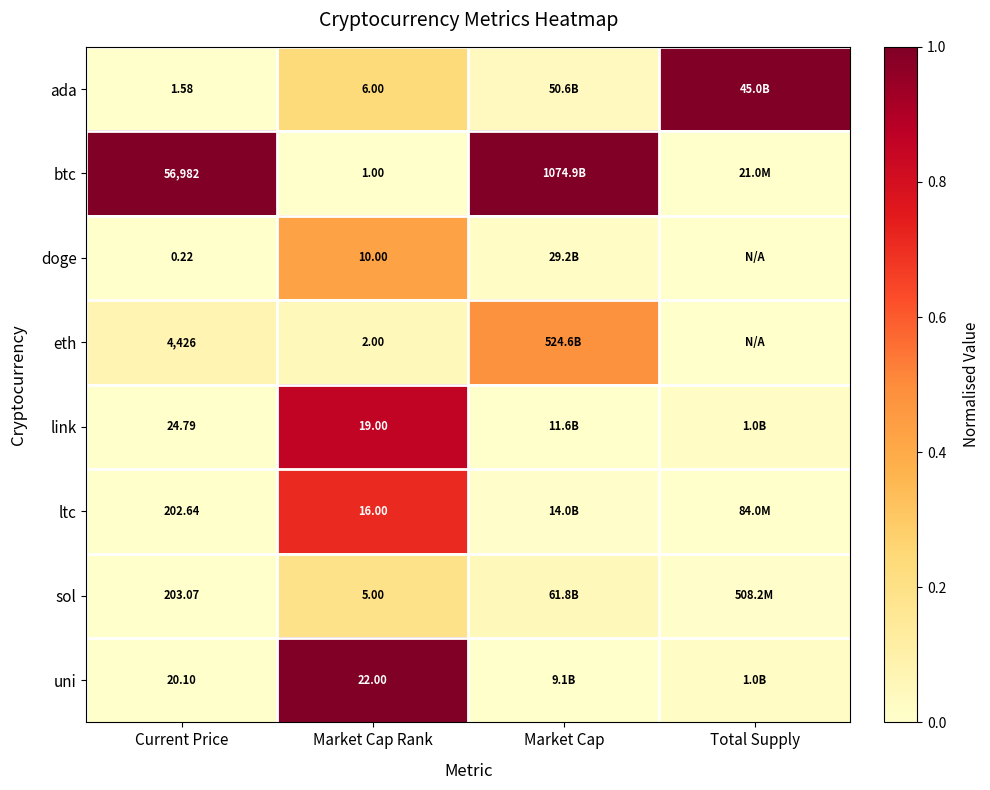

What is the average value of the eth series?

0.2